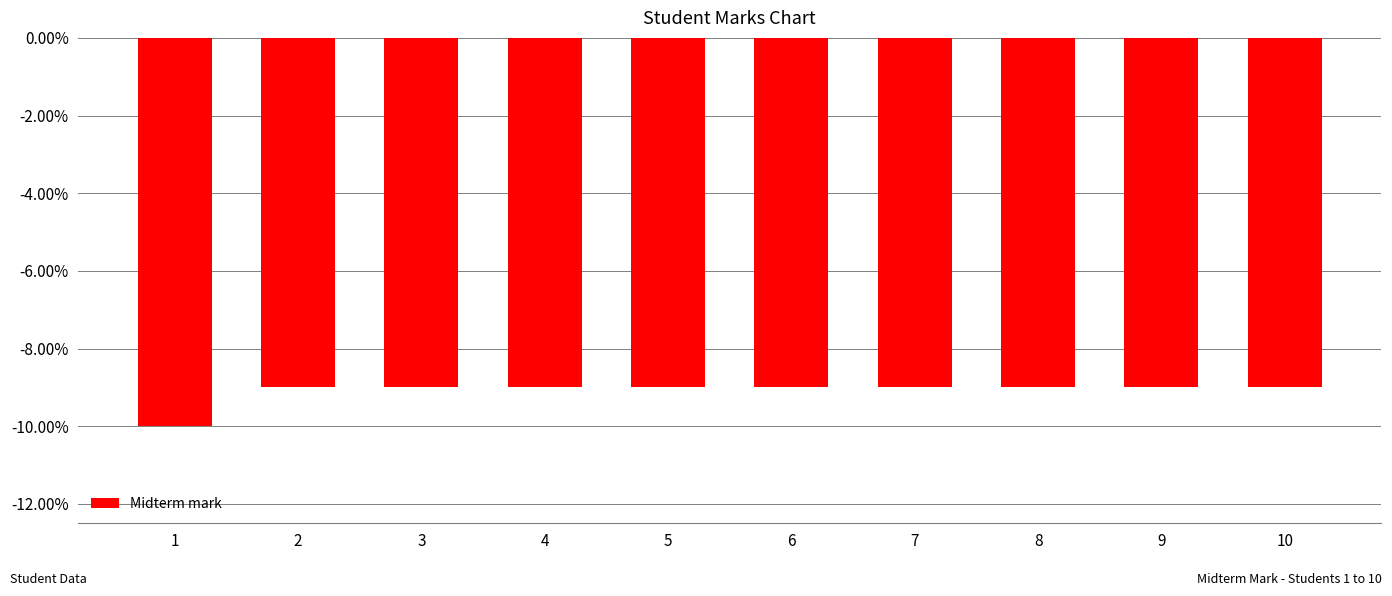

Reading right to left, what are all the values shown in this chart?

10=-9	9=-9	8=-9	7=-9	6=-9	5=-9	4=-9	3=-9	2=-9	1=-10